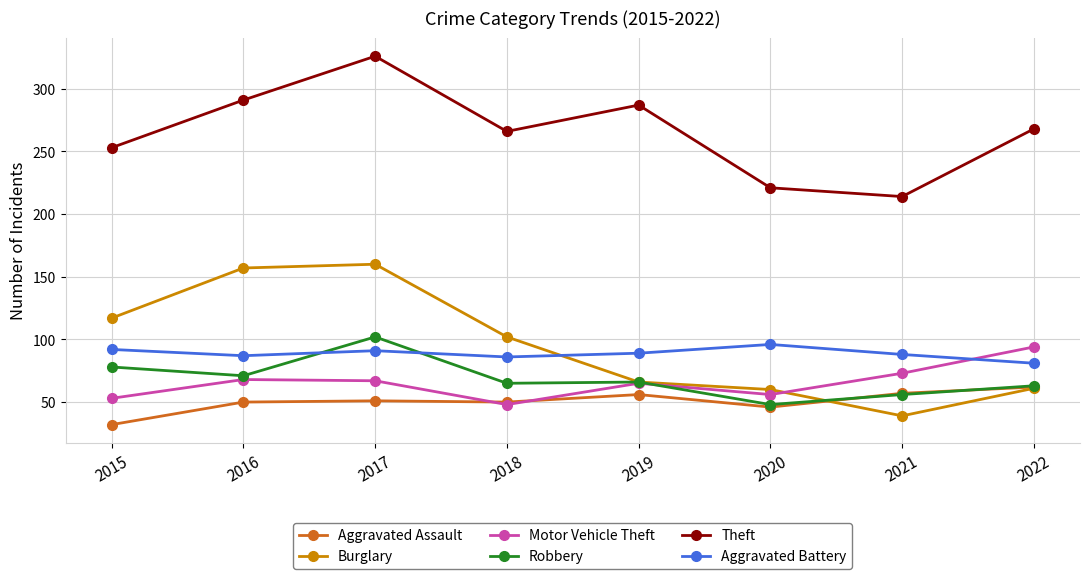

Between 2017 and 2019, which series saw the biggest shift?

Burglary